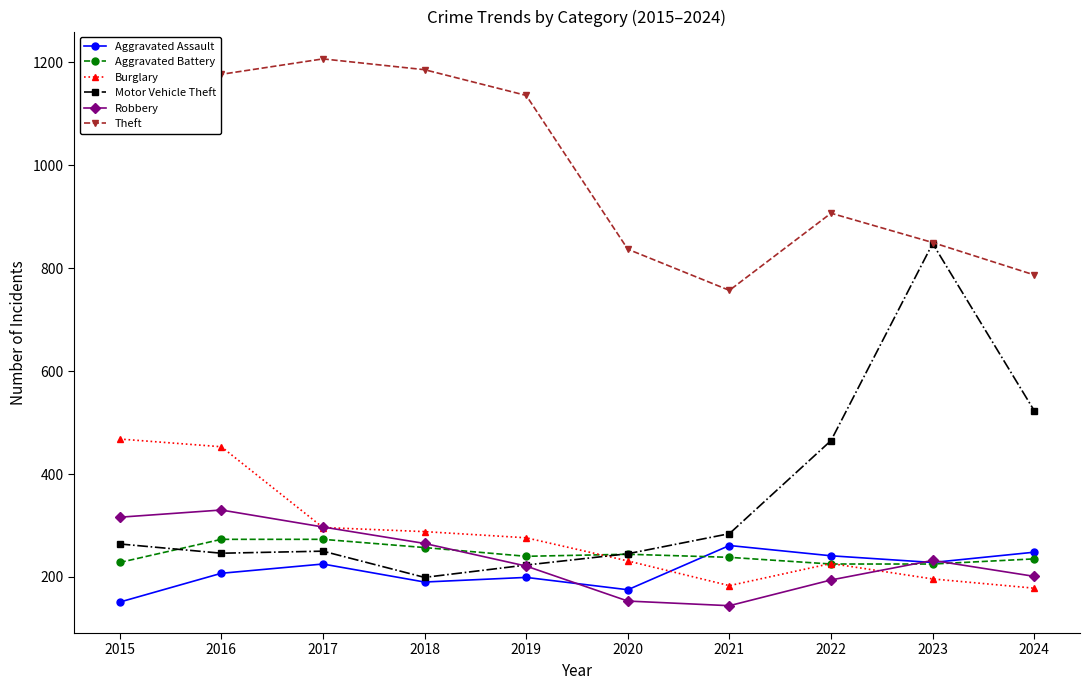

What is the spread (max minus min) of values at 2022?

713